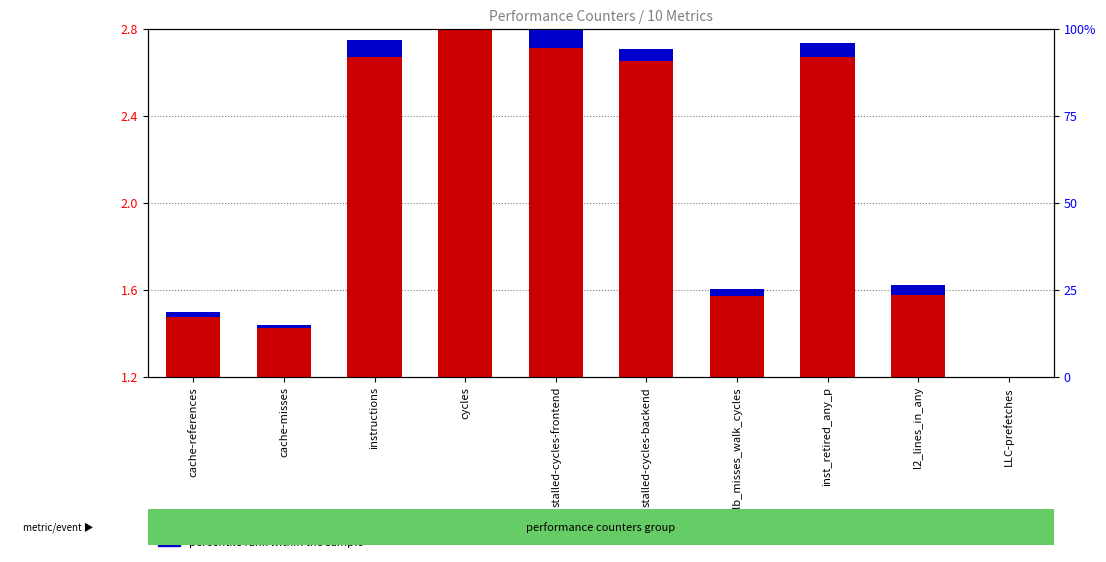

At which category is the sum across all series the highest?

cycles